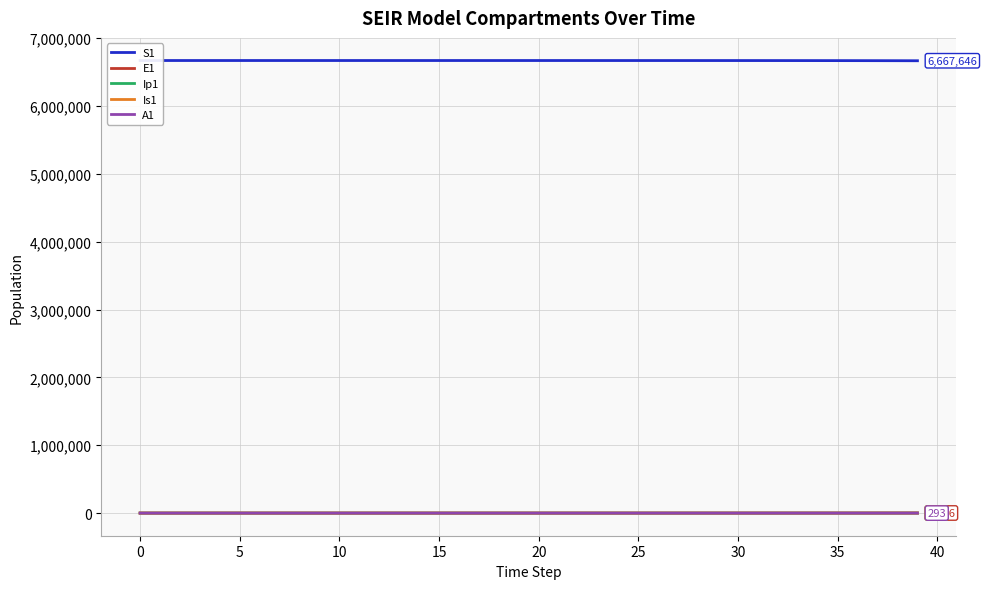

What is the total value across all series at 28?

6670996.4